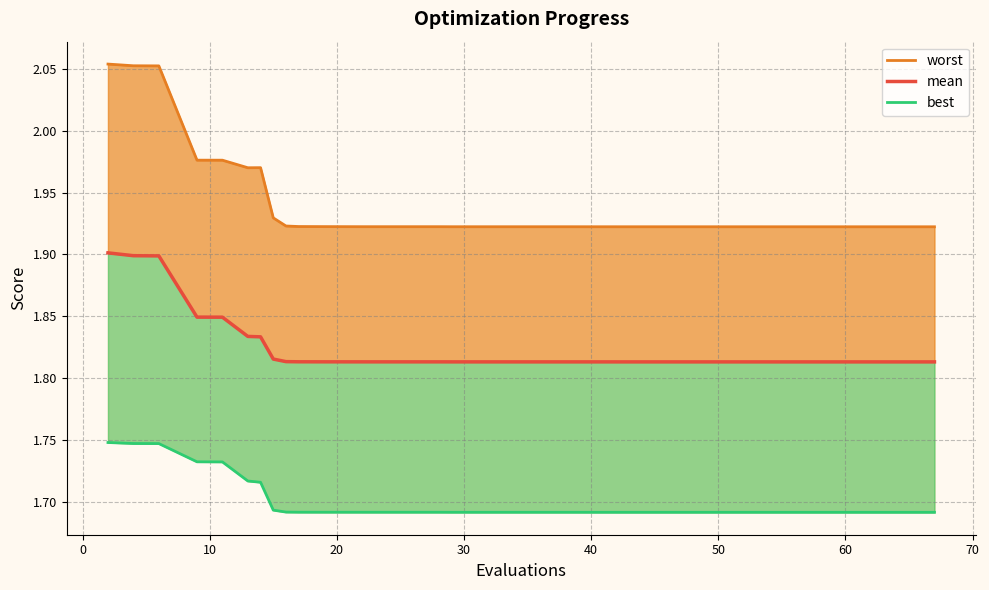

True or false: best and worst cross at least once.

False